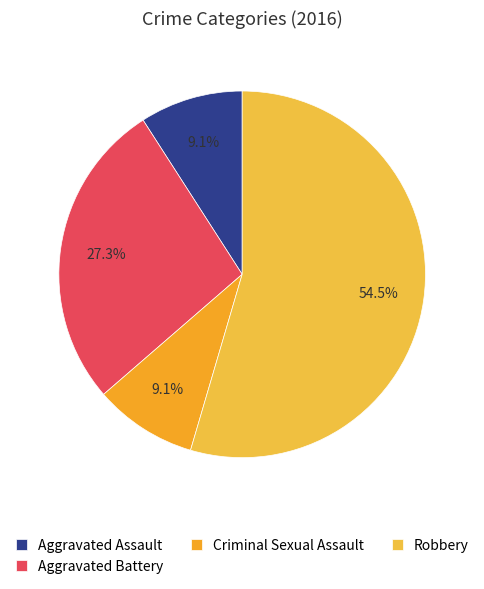

To the nearest percent, what is the average slice percentage?

25%